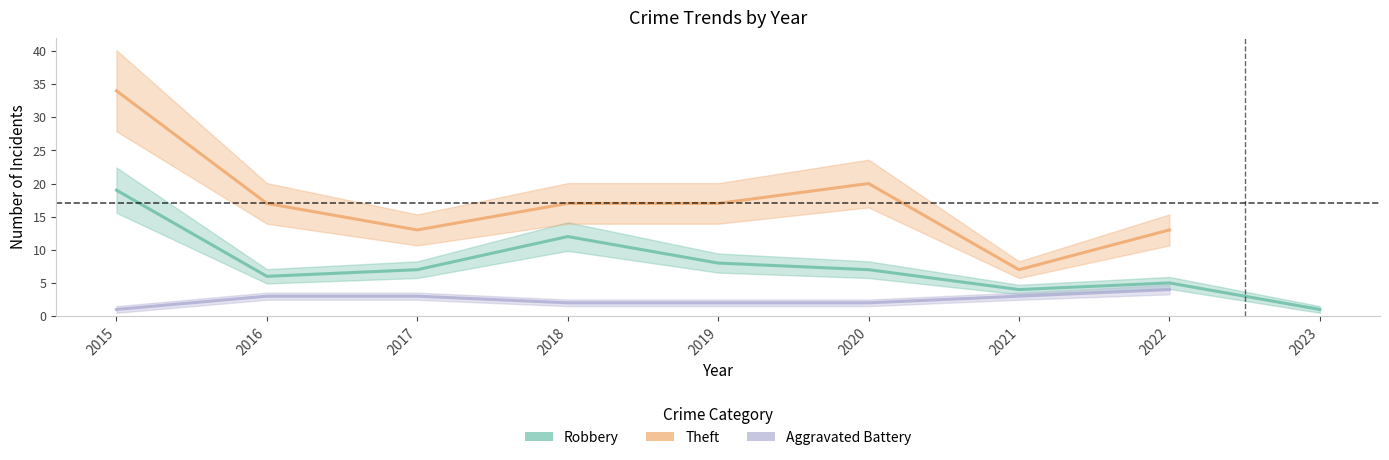

Between 2015 and 2017, which series saw the biggest shift?

Theft